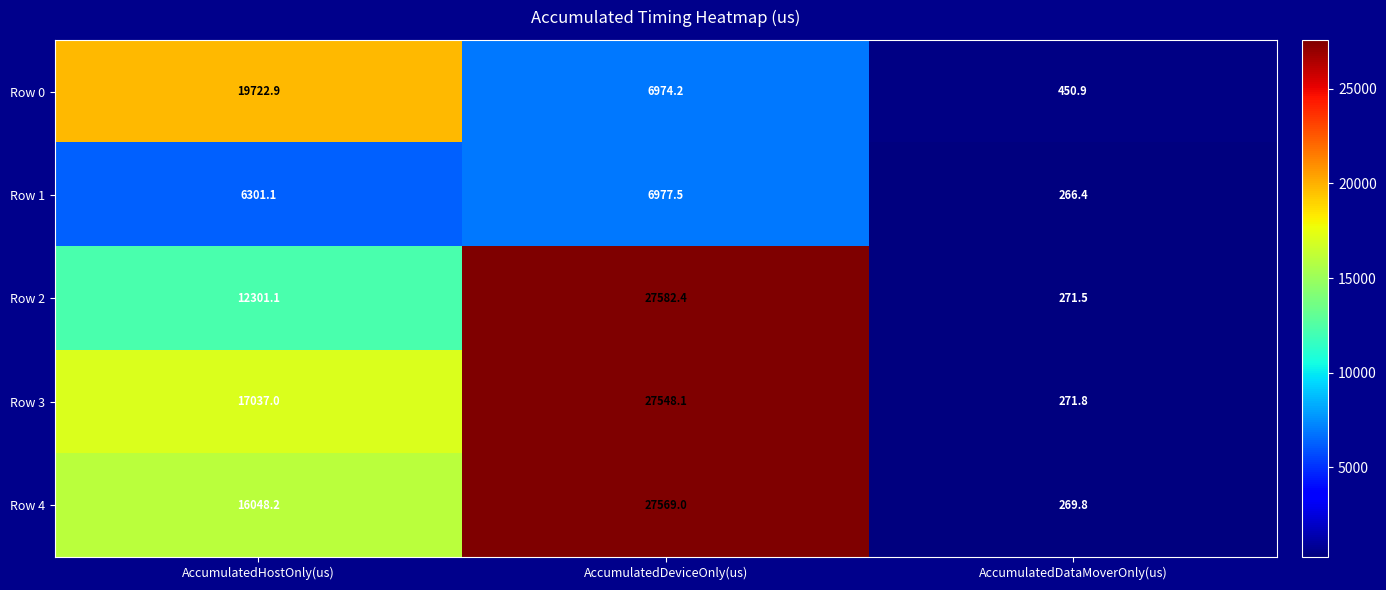

True or false: Row 1 has a value of 6977.5 at AccumulatedDeviceOnly(us).

True